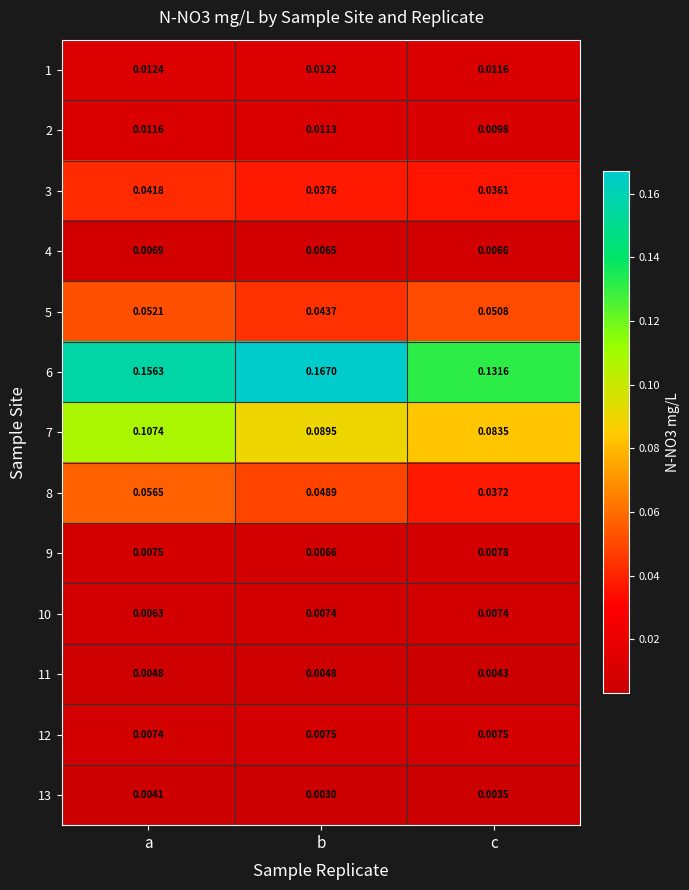

Between a and b, which series saw the biggest shift?

7